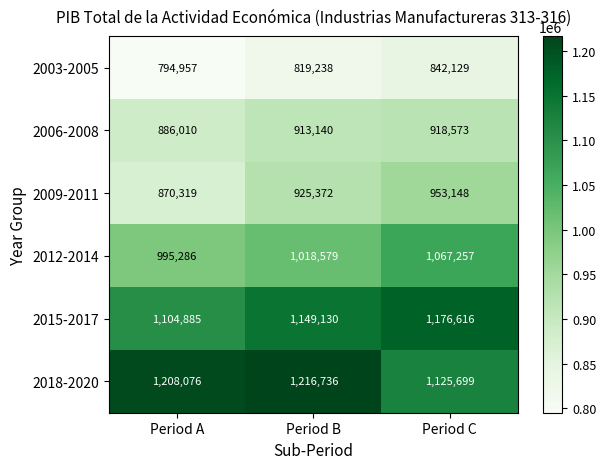

At which category is the sum across all series the highest?

Period C